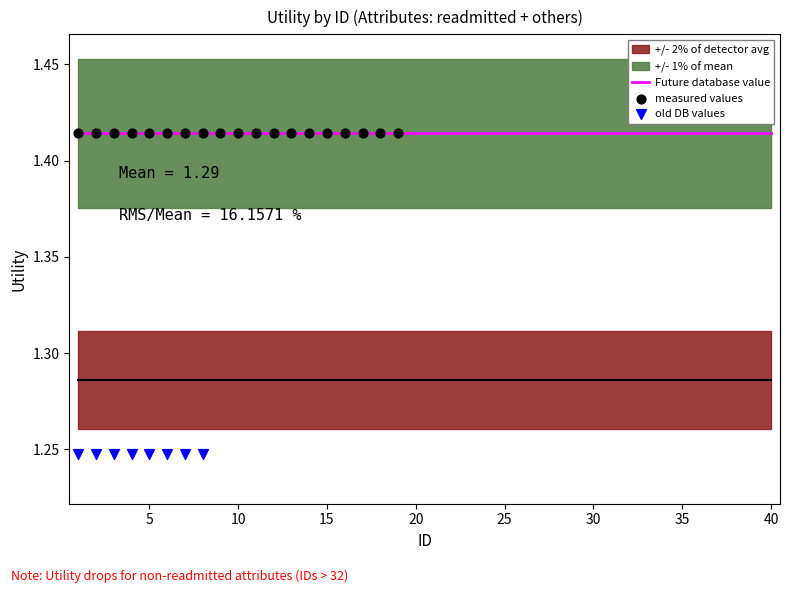

Between 36 and 16, which is larger?

16